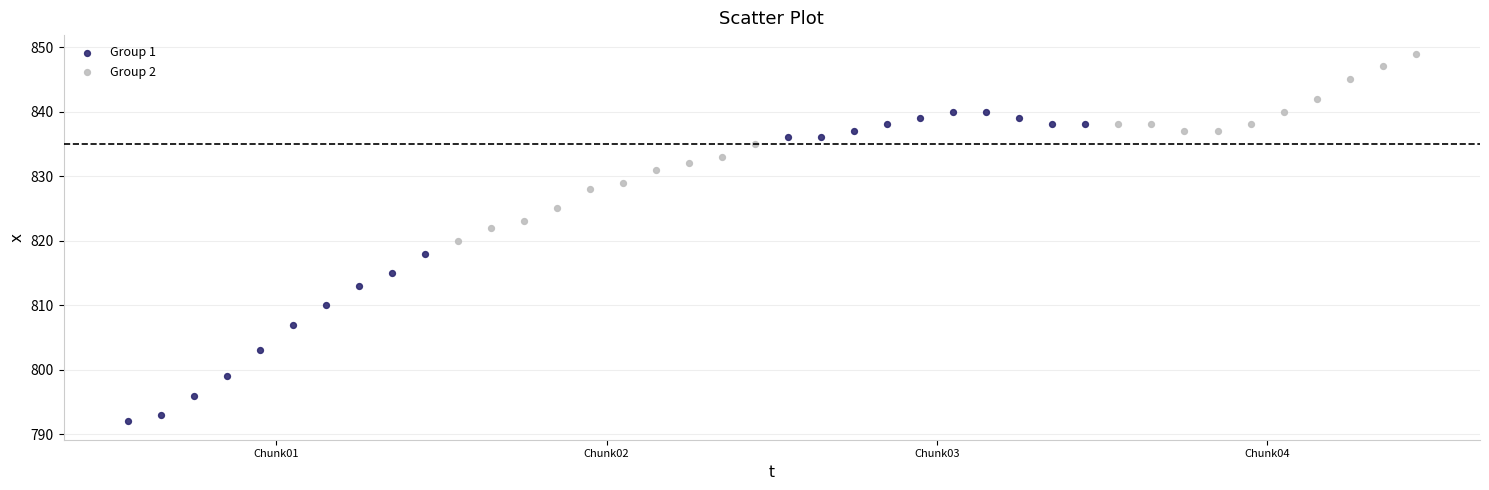

Which series contains the lowest Y value?

Group 1